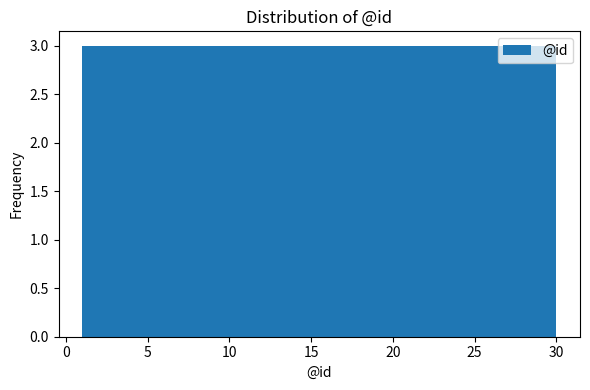

What is the height of the bar covering 27.1 to 30.0 on the x-axis? Neither the bar edges nor the heights are printed on the chart, so give them approximately, as read against the axes.

3